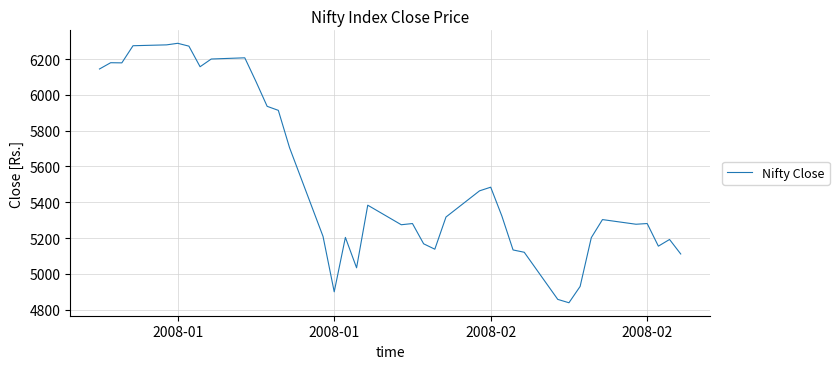

What is the maximum value shown in the chart?

6287.9